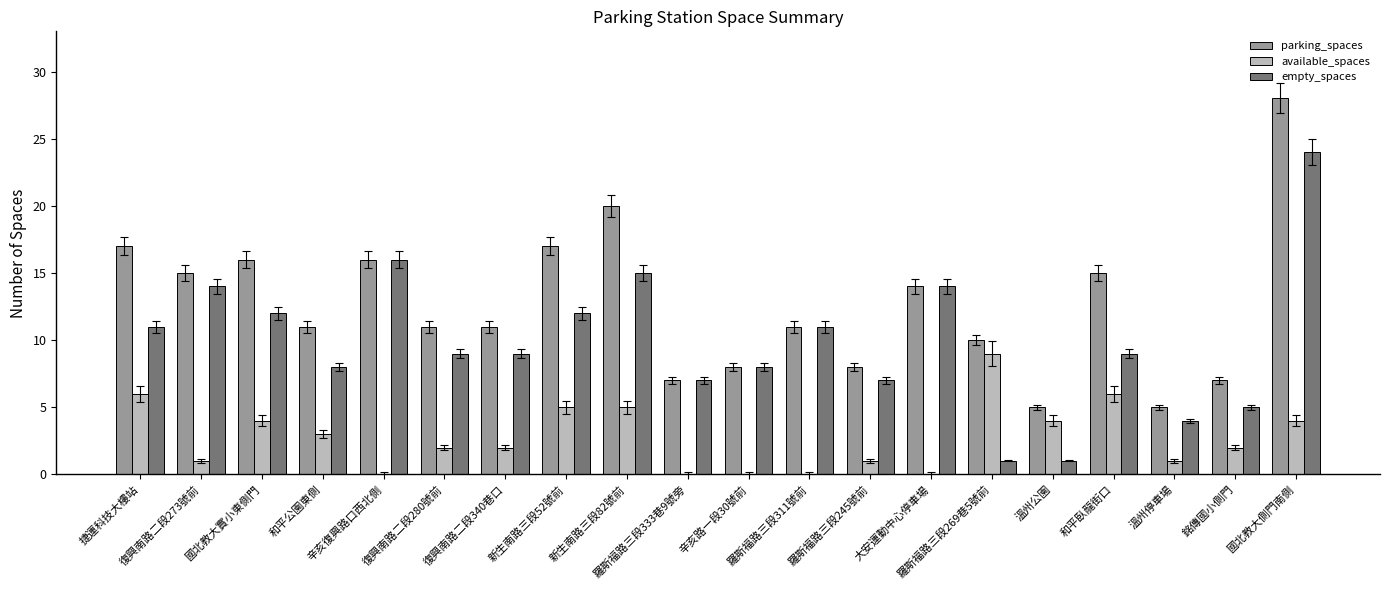

Is it true that parking_spaces equals 11 at 和平公園東側?

True